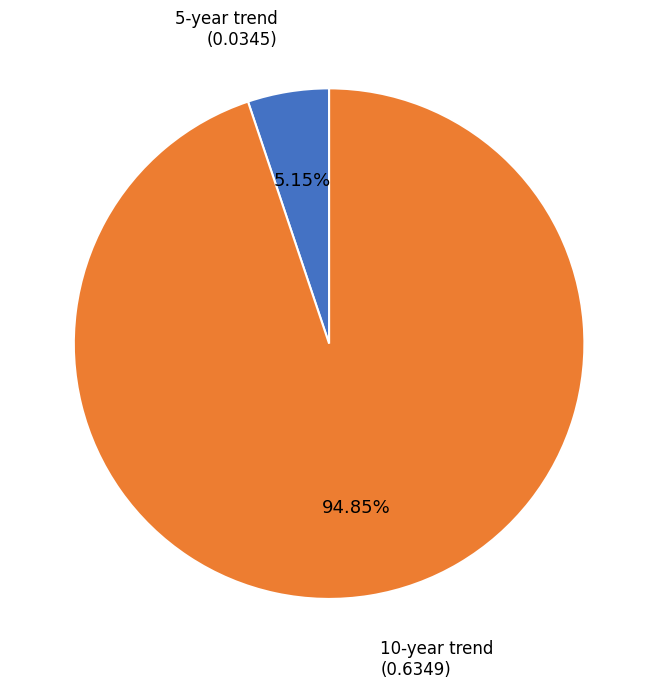

Is there a majority slice in this chart?

Yes